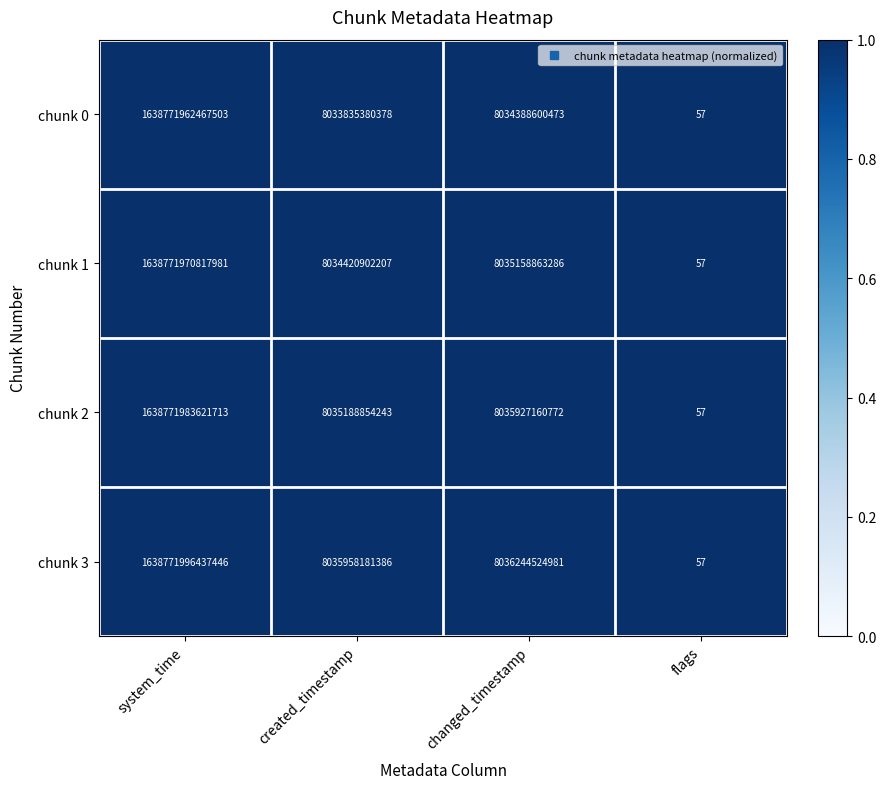

Which series changed the most between created_timestamp and changed_timestamp?

chunk 2